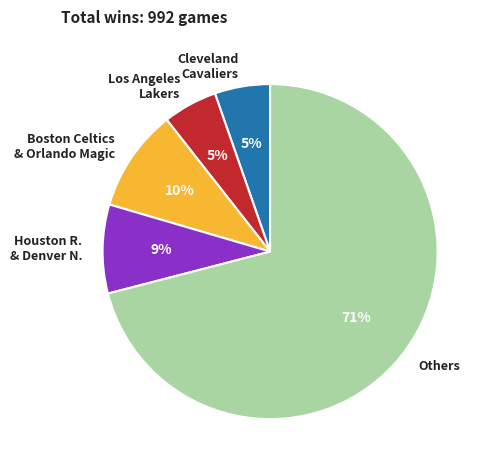

How many segments does this pie chart have?

5